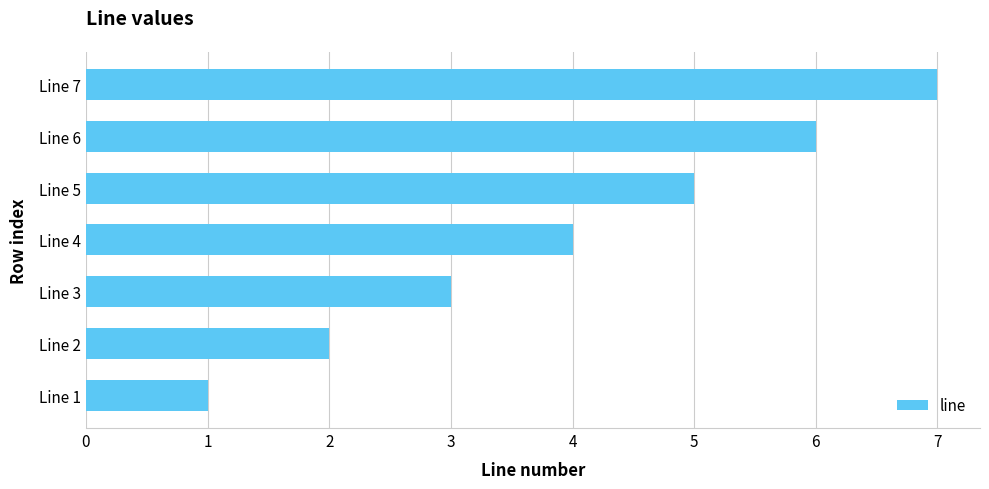

How many distinct data groups are displayed?

1